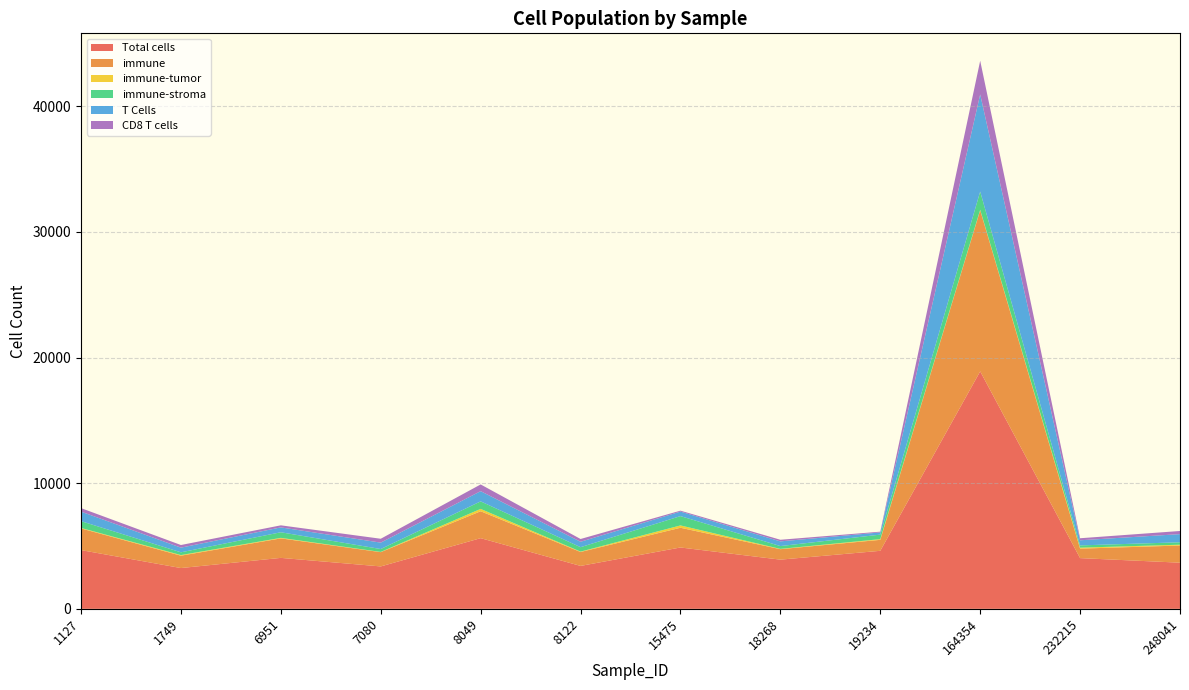

Reading left to right, transcribe all the data shown in this chart.

Total cells: 4675.1	3246.3	4055.1	3375.4	5625.1	3415.8	4883.0	3915.0	4618.1	18900.0	4037.0	3672.8
immune: 1723.1	983.7	1550.9	1136.2	2141.3	1109.1	1569.3	832.6	872.8	12821.3	754.0	1366.7
immune-tumor: 39.4	50.0	42.5	17.3	187.3	29.6	185.6	23.6	55.3	39.7	77.6	64.5
immune-stroma: 540.5	219.3	445.5	230.9	598.9	352.3	741.9	224.2	360.3	1450.5	180.9	192.3
T Cells: 759.0	370.0	387.0	509.9	812.5	431.0	359.2	372.5	175.1	7731.1	406.6	648.7
CD8 T cells: 278.7	210.2	165.2	308.1	534.6	220.2	74.1	129.1	59.2	2679.8	162.3	250.4